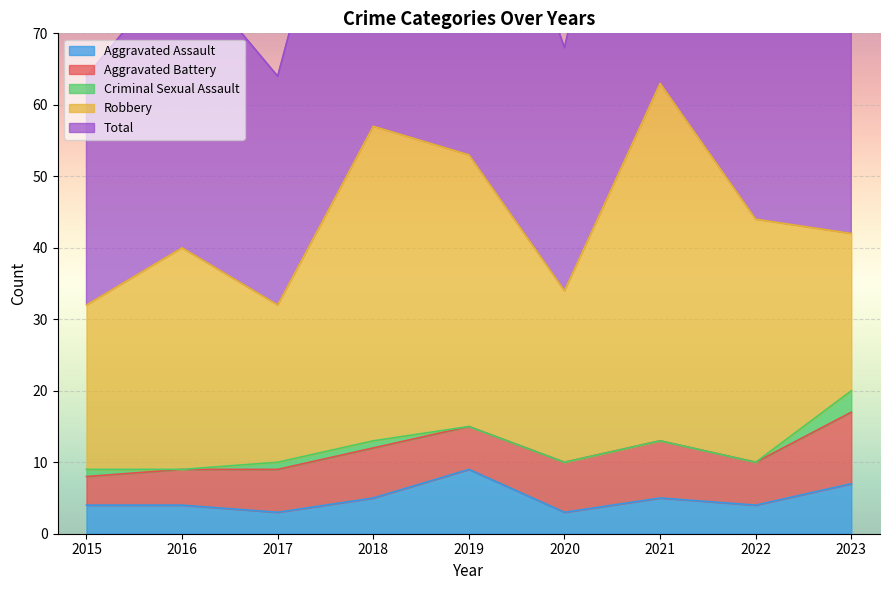

Which category has the lowest value in the Aggravated Assault series?

2017